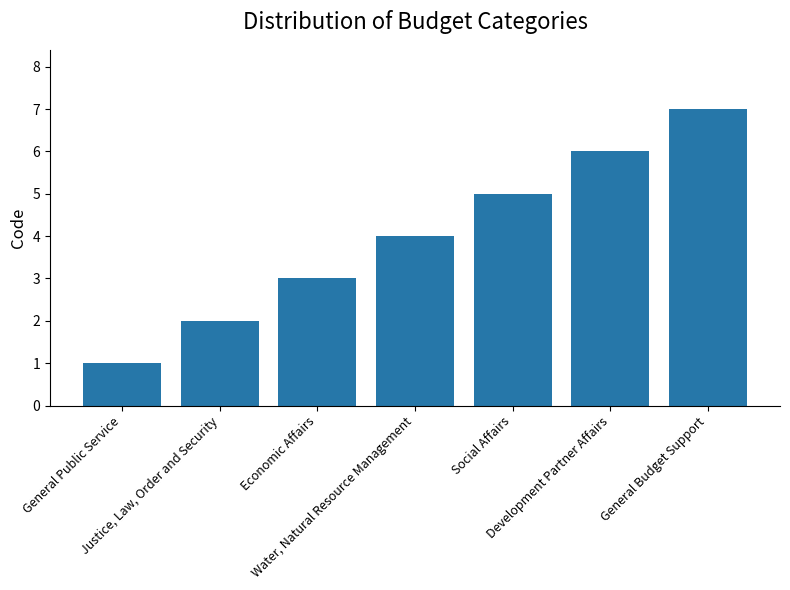

What is the sum of all values?

28